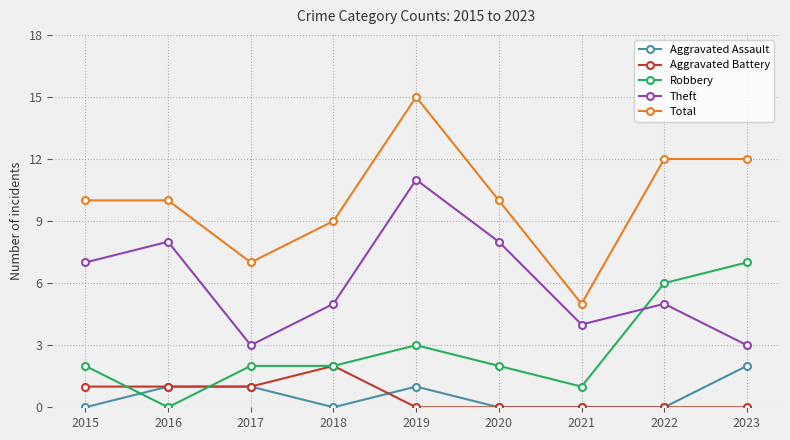

At which label does Total reach its minimum?

2021